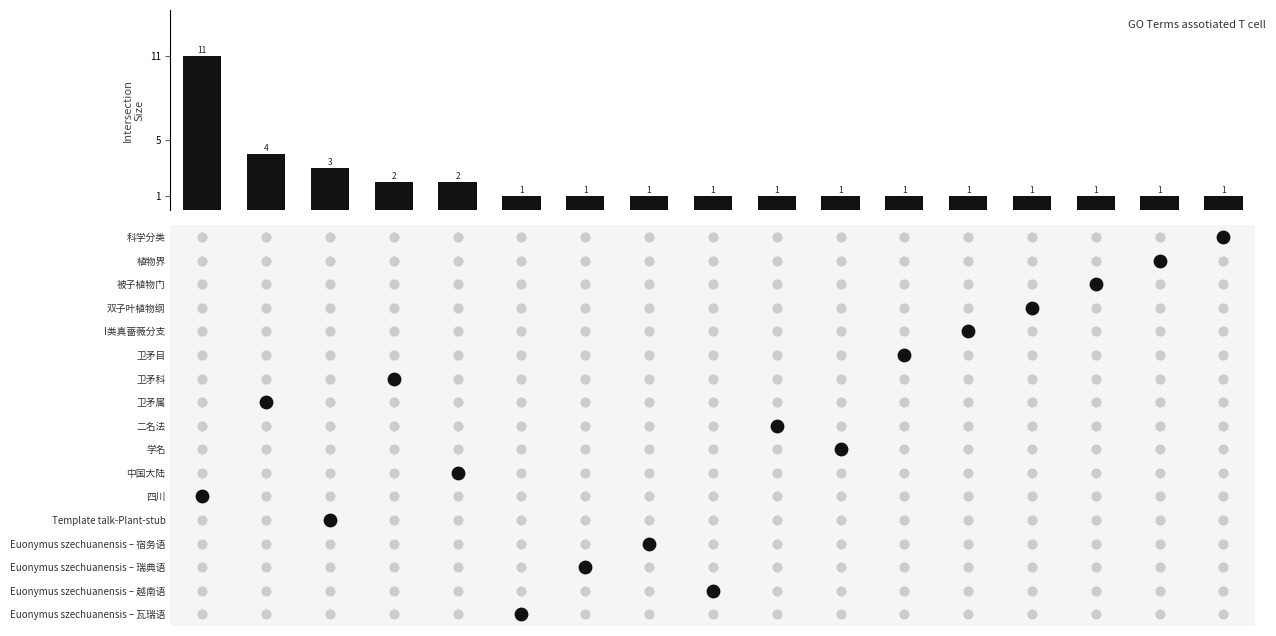

Rank the categories by value from highest to lowest.

四川, 卫矛属, Template talk-Plant-stub, 卫矛科, 中国大陆, 科学分类, 植物界, 被子植物门, 双子叶植物纲, I类真蔷薇分支, 卫矛目, 二名法, 学名, Euonymus szechuanensis – 宿务语, Euonymus szechuanensis – 瑞典语, Euonymus szechuanensis – 越南语, Euonymus szechuanensis – 瓦瑞语